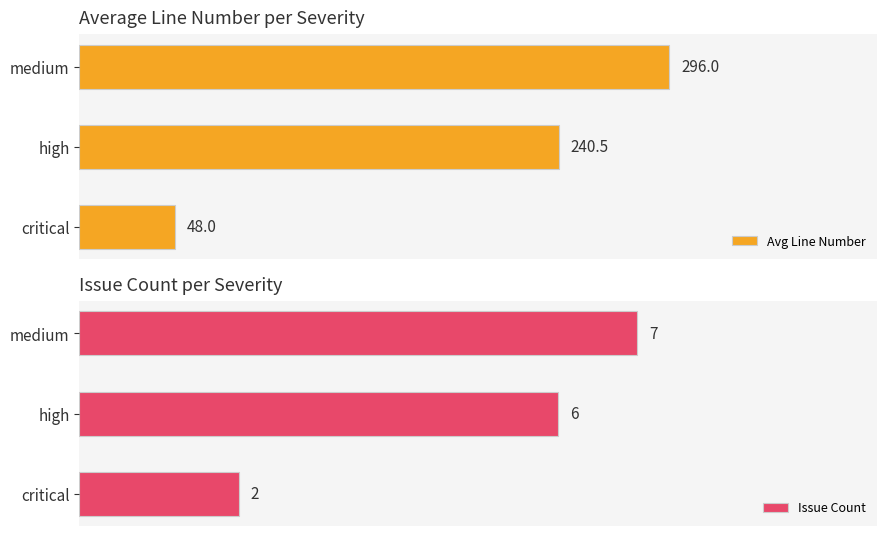

List the labels in order of Issue Count value, largest first.

medium, high, critical